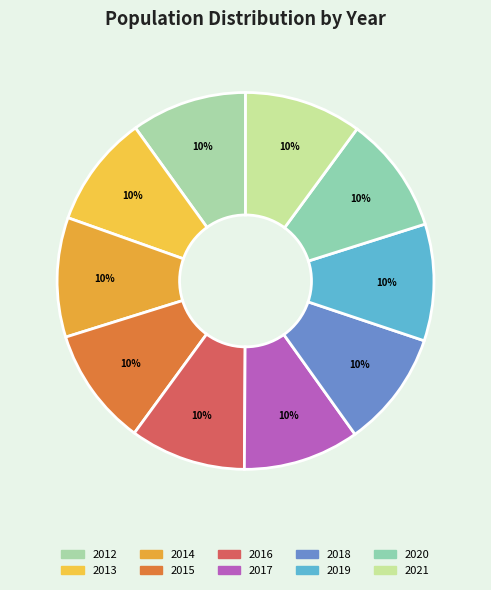

Count the number of slices in the pie.

10